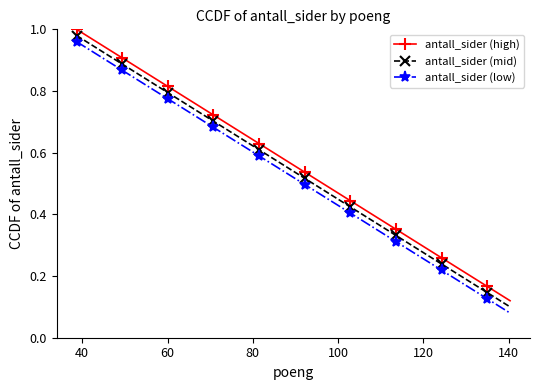

At how many categories does at least one series exceed 0?

20